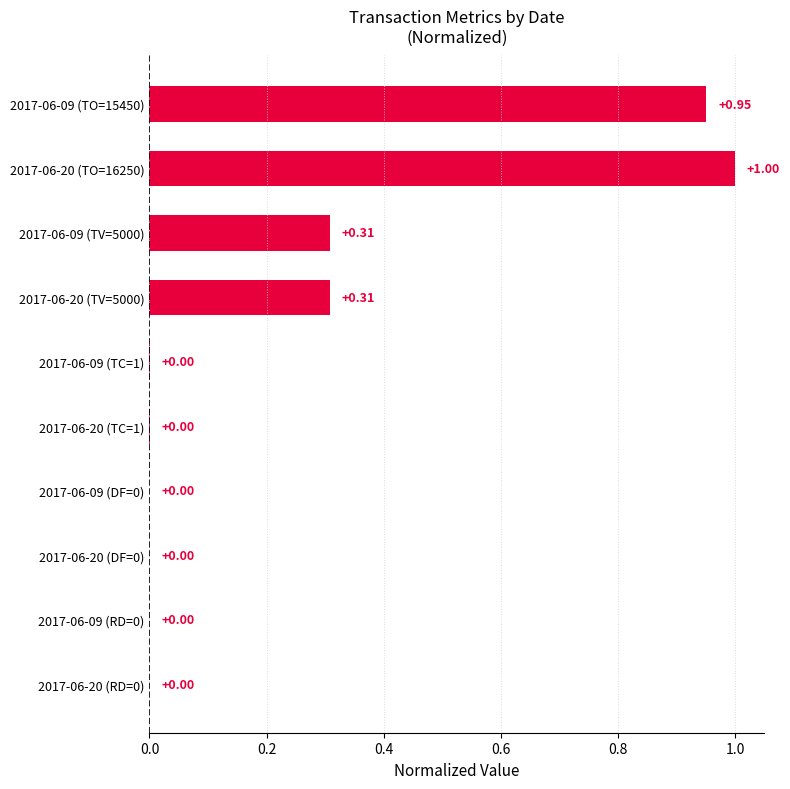

What is the change in value from 2017-06-20 (TO=16250) to 2017-06-20 (TC=1)?

-1.0